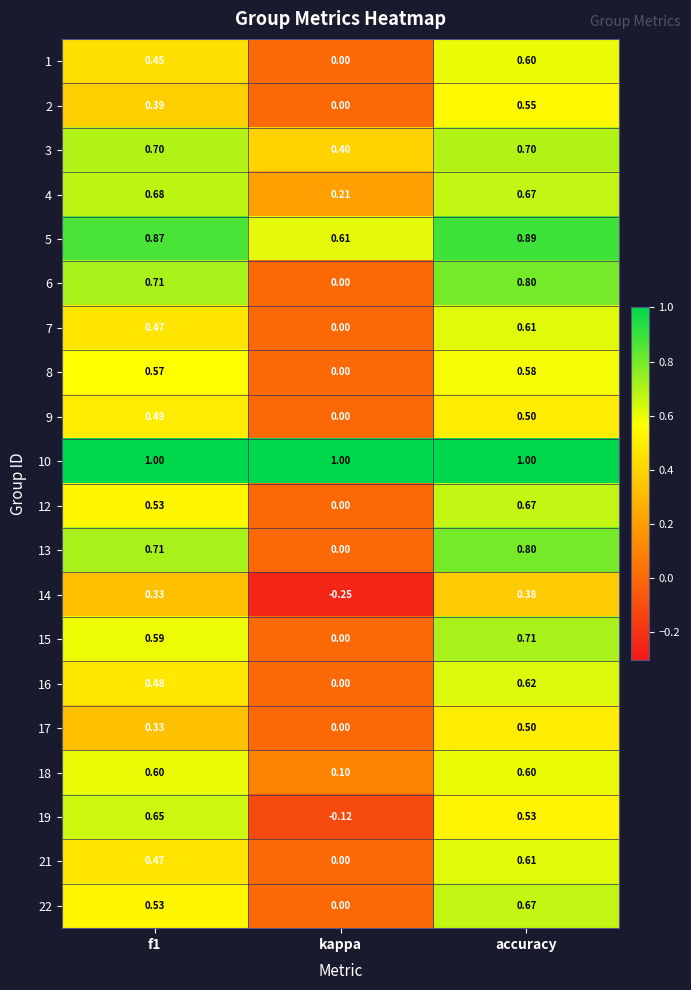

Which category has the lowest value across all series?

kappa